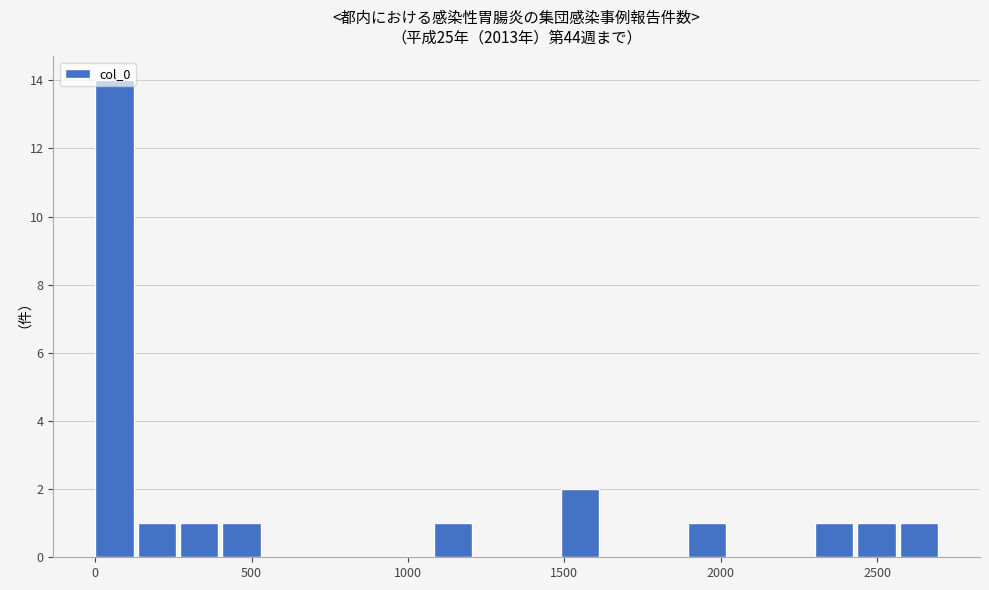

Read against the x-axis, roughly where is the centre of the tallest bar?

50